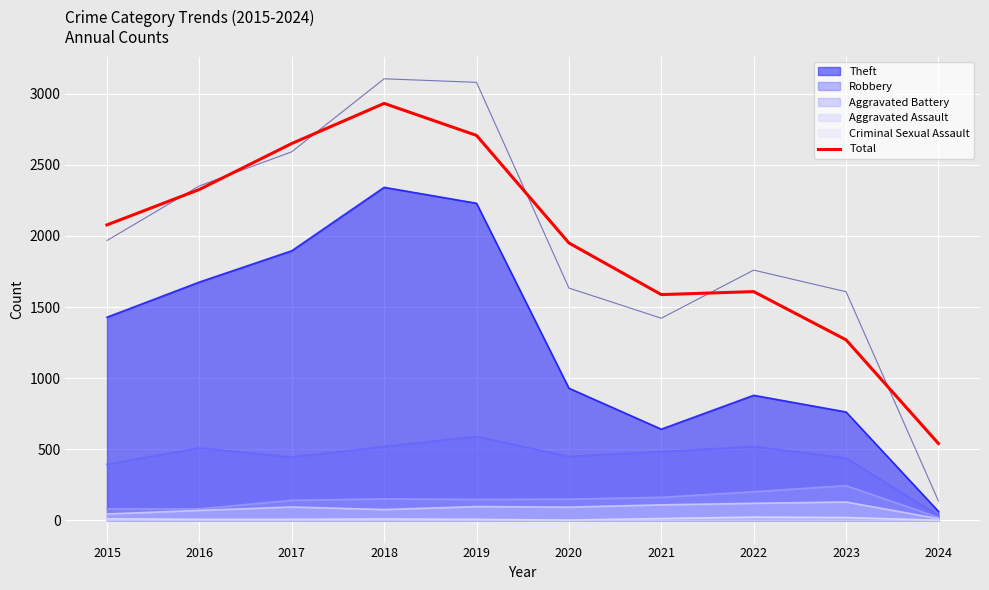

Is it true that the value at 2022 is 2250?

False